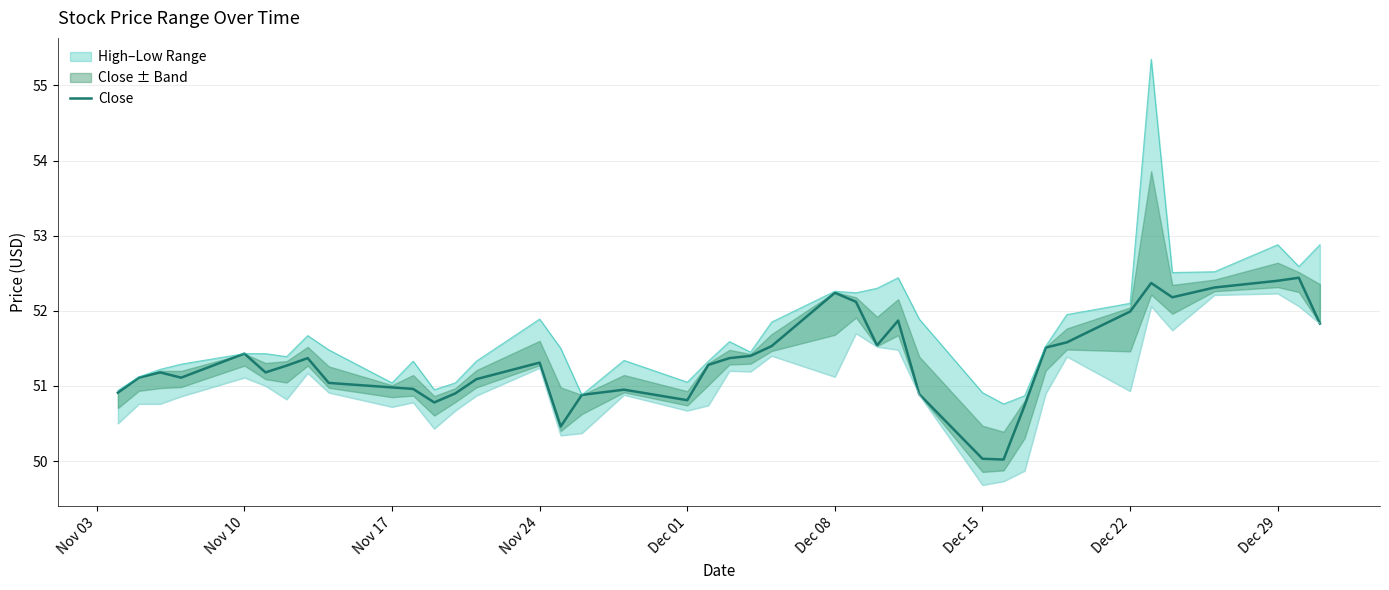

What is the value of the 10th point from the left?

51.0